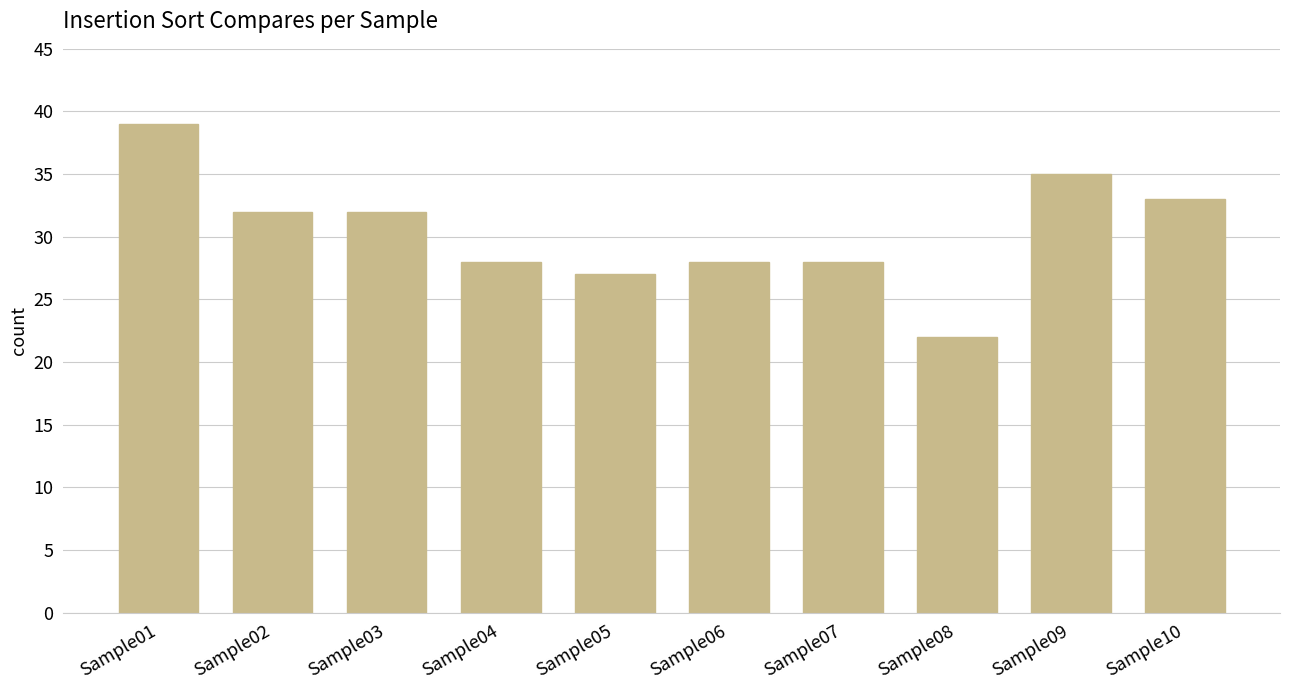

What is the sum of the values at Sample07 and Sample04?

56